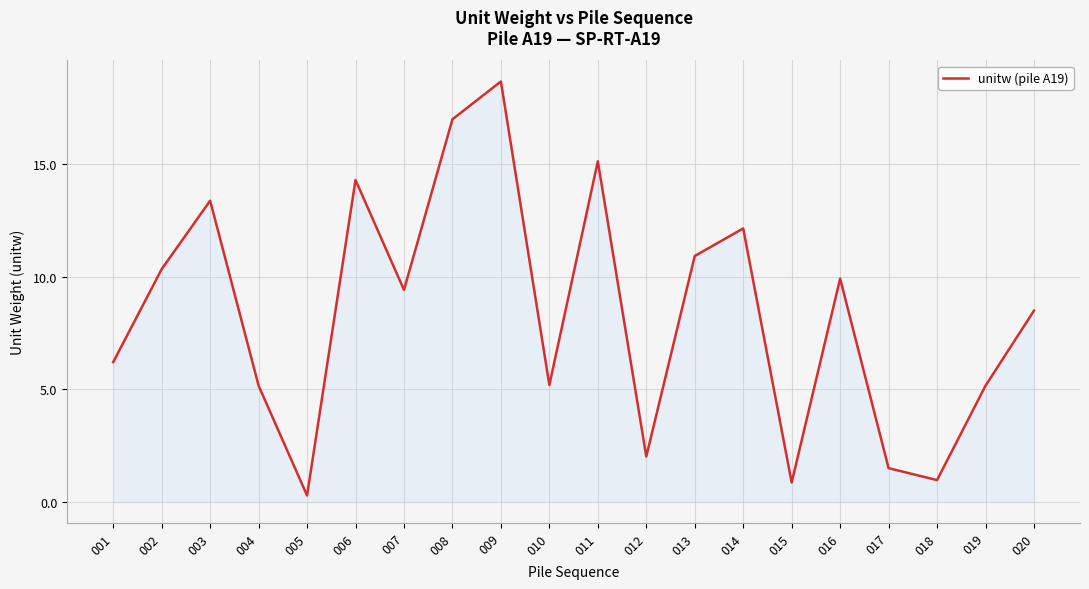

What is the change in value from 002 to 015?

-9.5